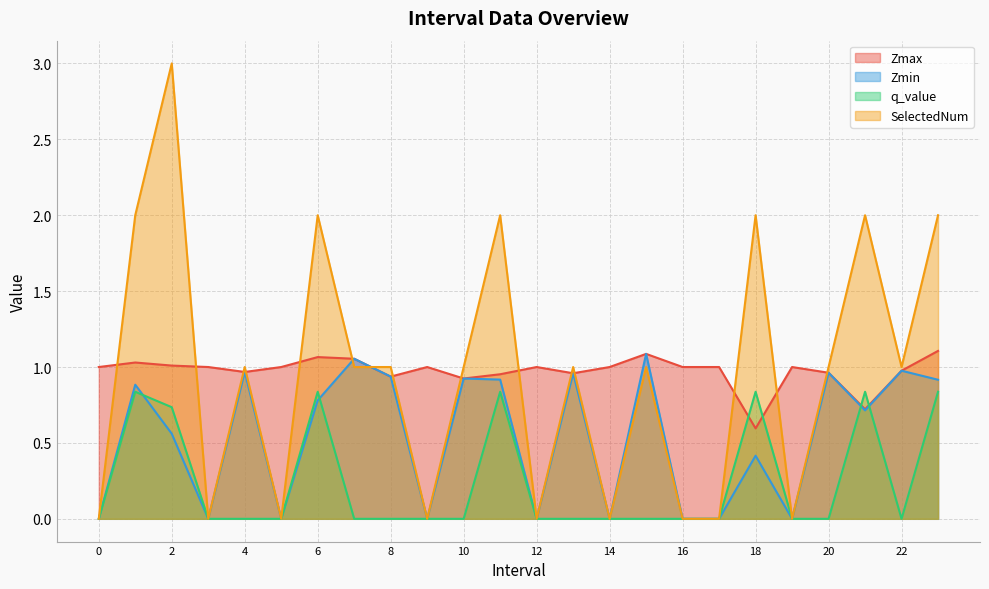

At which category is the sum across all series the highest?

2